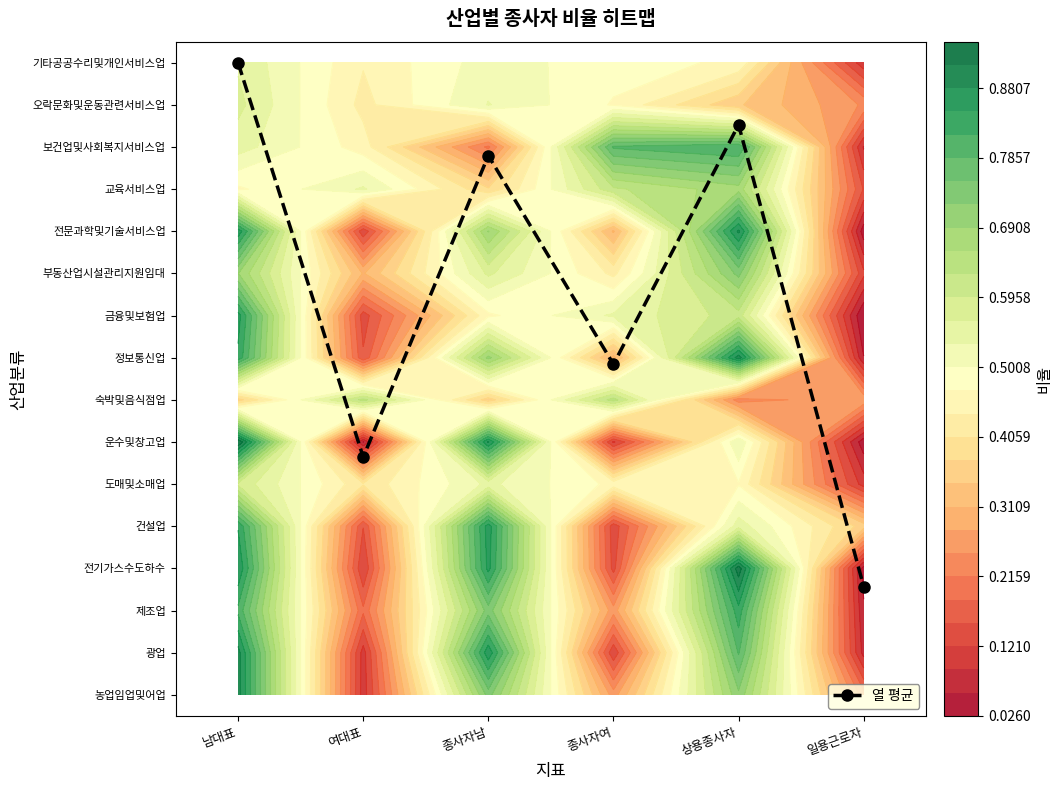

Rank the categories by value from lowest to highest.

일용근로자, 여대표, 종사자여, 종사자남, 상용종사자, 남대표